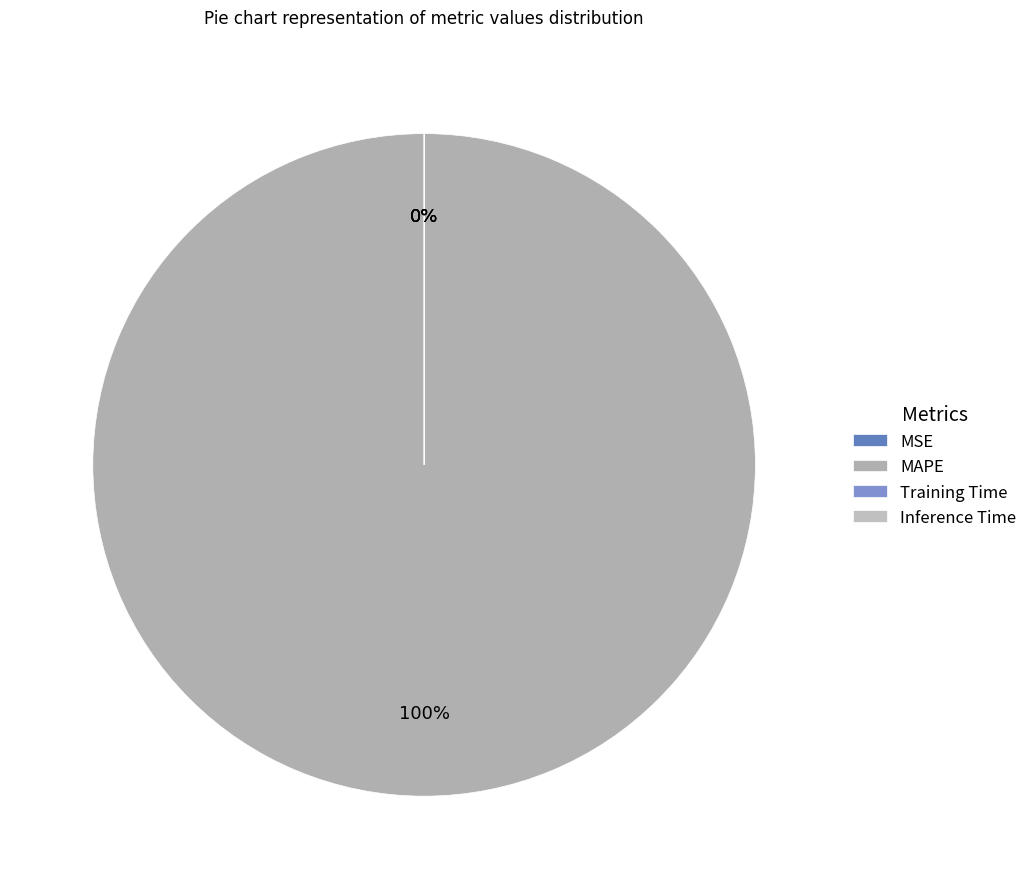

Is there a majority slice in this chart?

Yes